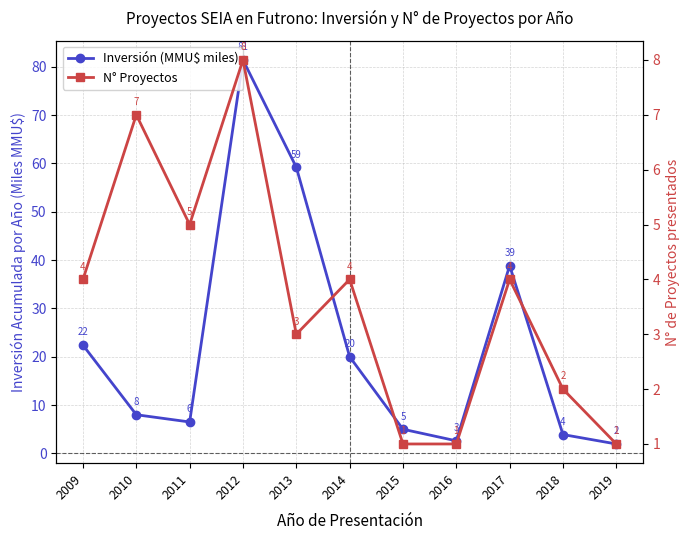

The value of Inversión (MMU$ miles) at 2018 is 5.6. True or false?

False